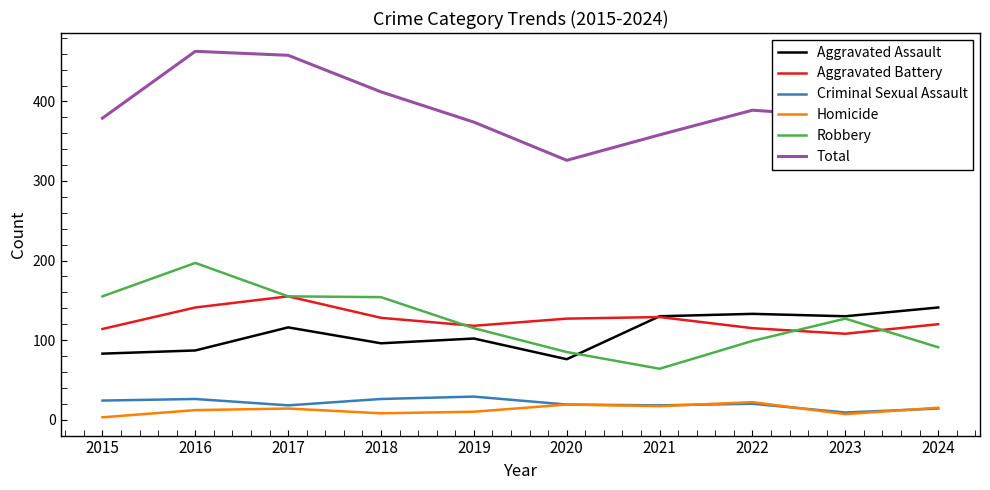

True or false: Criminal Sexual Assault has a value of 24 at 2015.

True